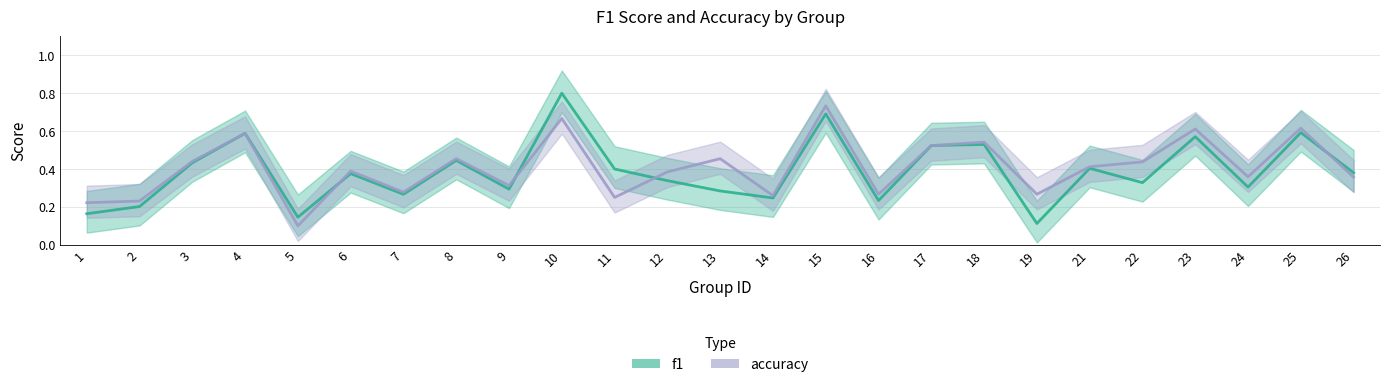

Which series has the largest range (max minus min)?

f1